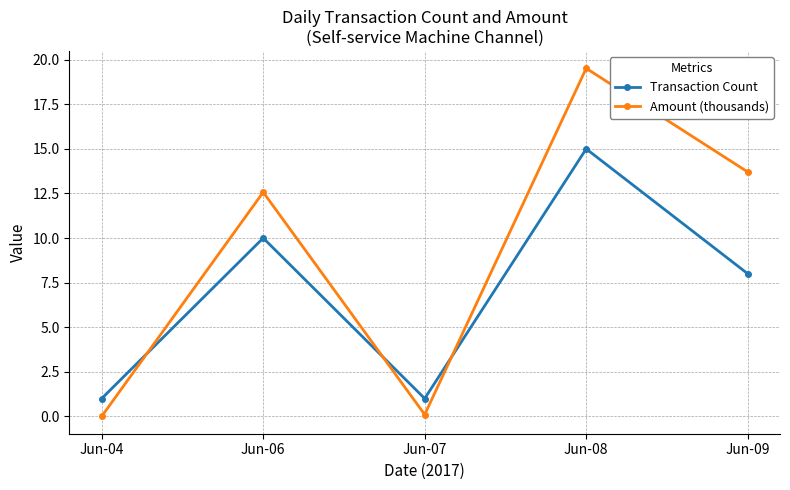

How many data points does each series have?

5